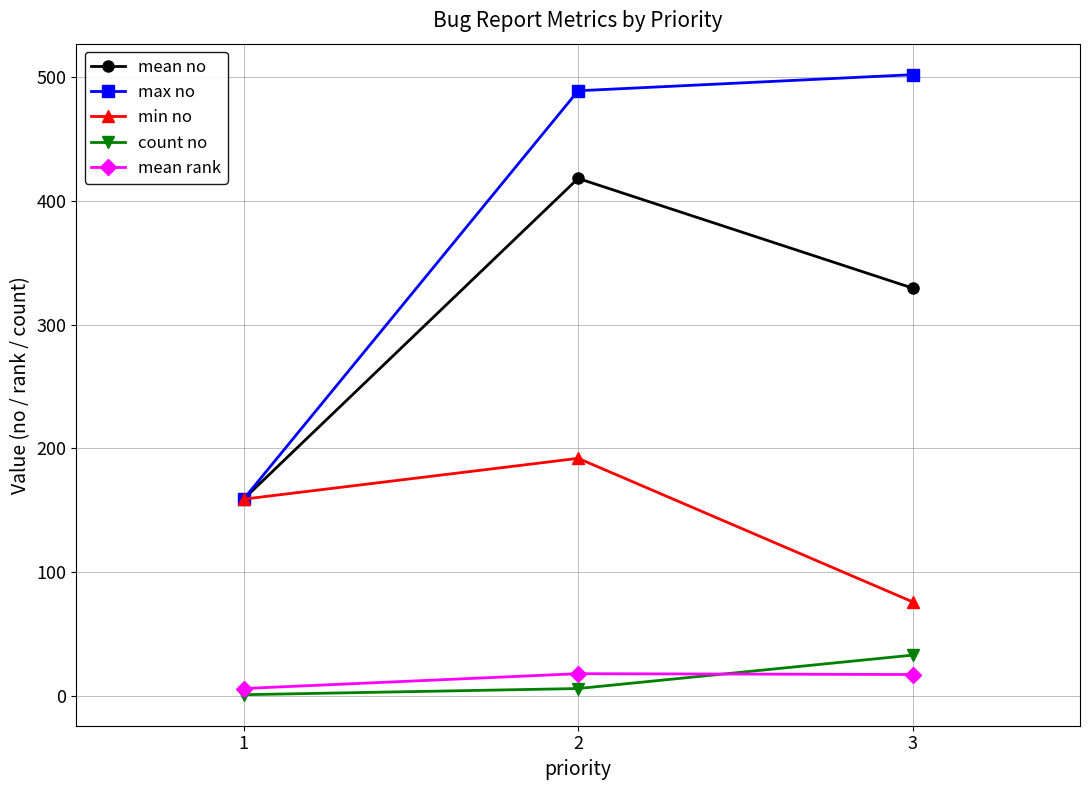

The value of count no at 3 is 33.0. True or false?

True